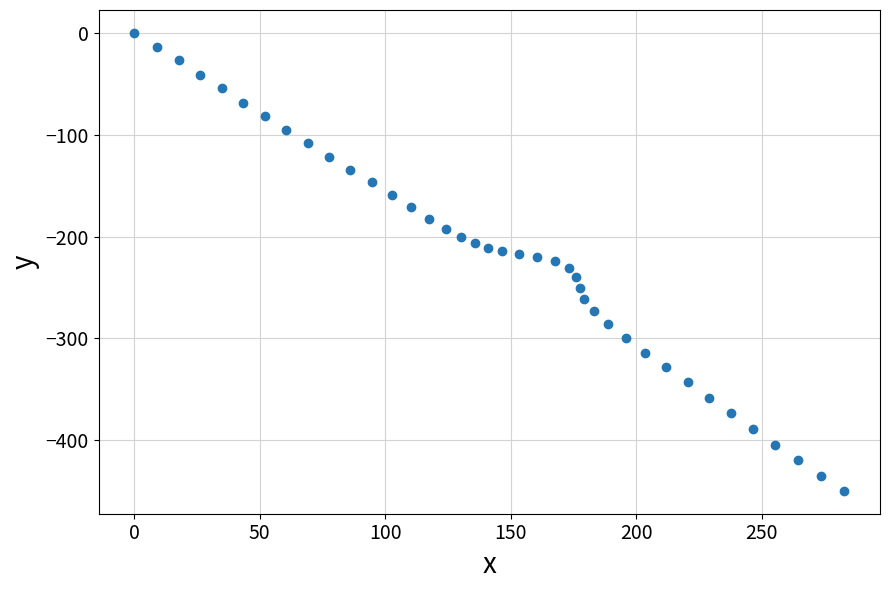

What is the range of Y values (max minus min)?

449.6